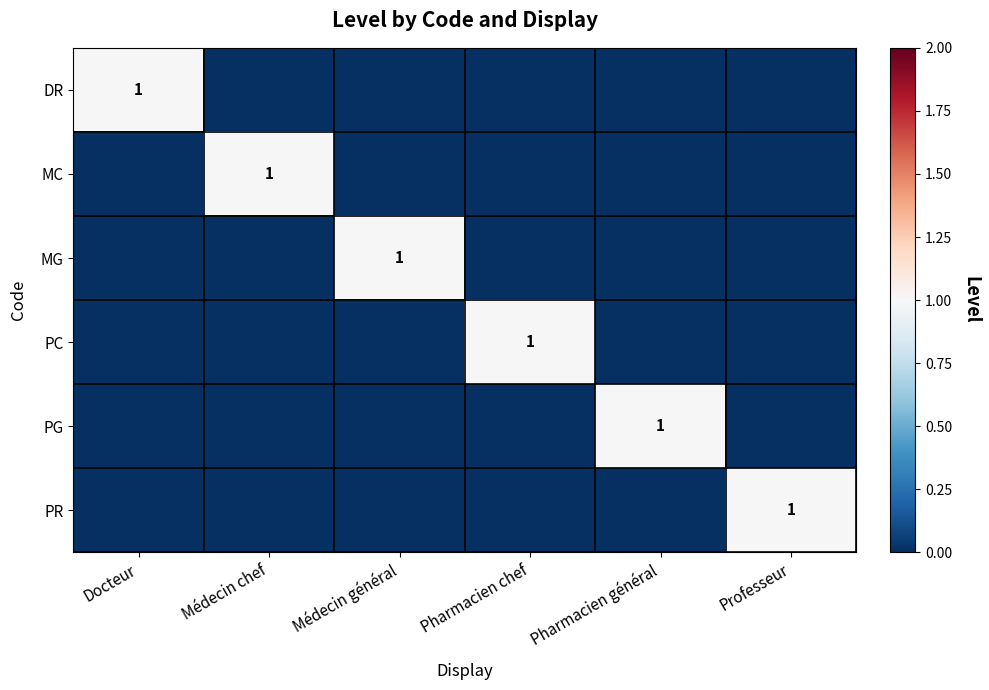

True or false: MC has a value of 1 at Médecin chef.

True